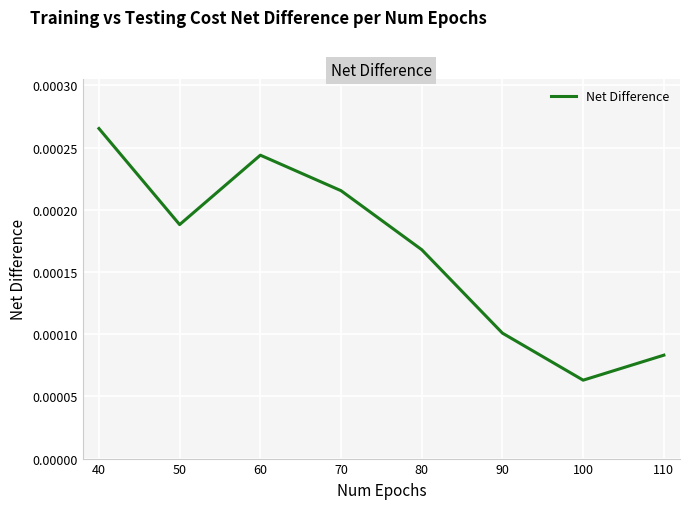

How many series are shown in this chart?

1